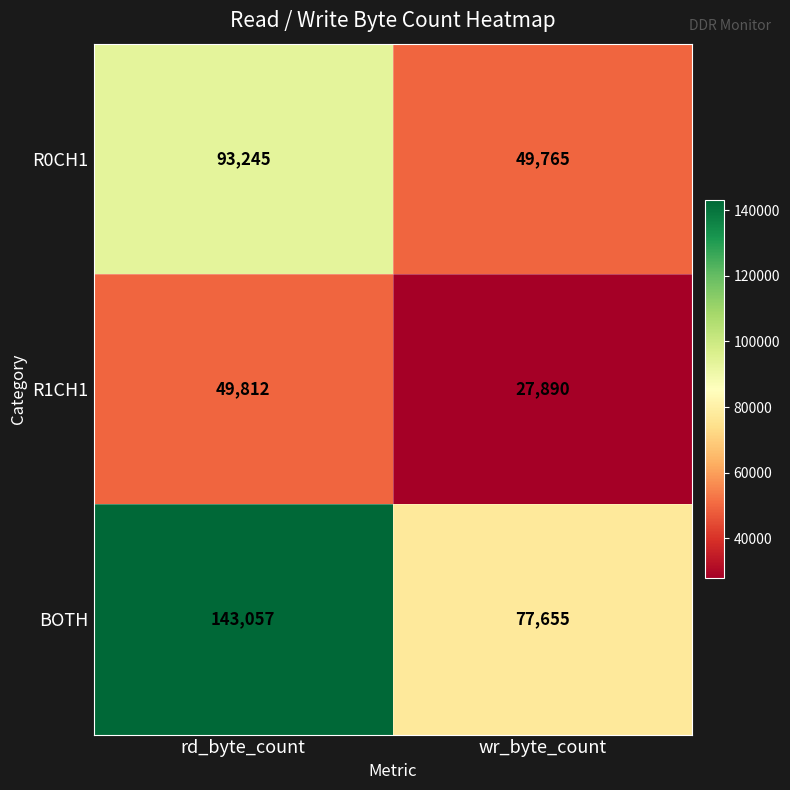

Reading right to left, transcribe all the data shown in this chart.

R0CH1: wr_byte_count=49765	rd_byte_count=93245
R1CH1: wr_byte_count=27890	rd_byte_count=49812
BOTH: wr_byte_count=77655	rd_byte_count=143057